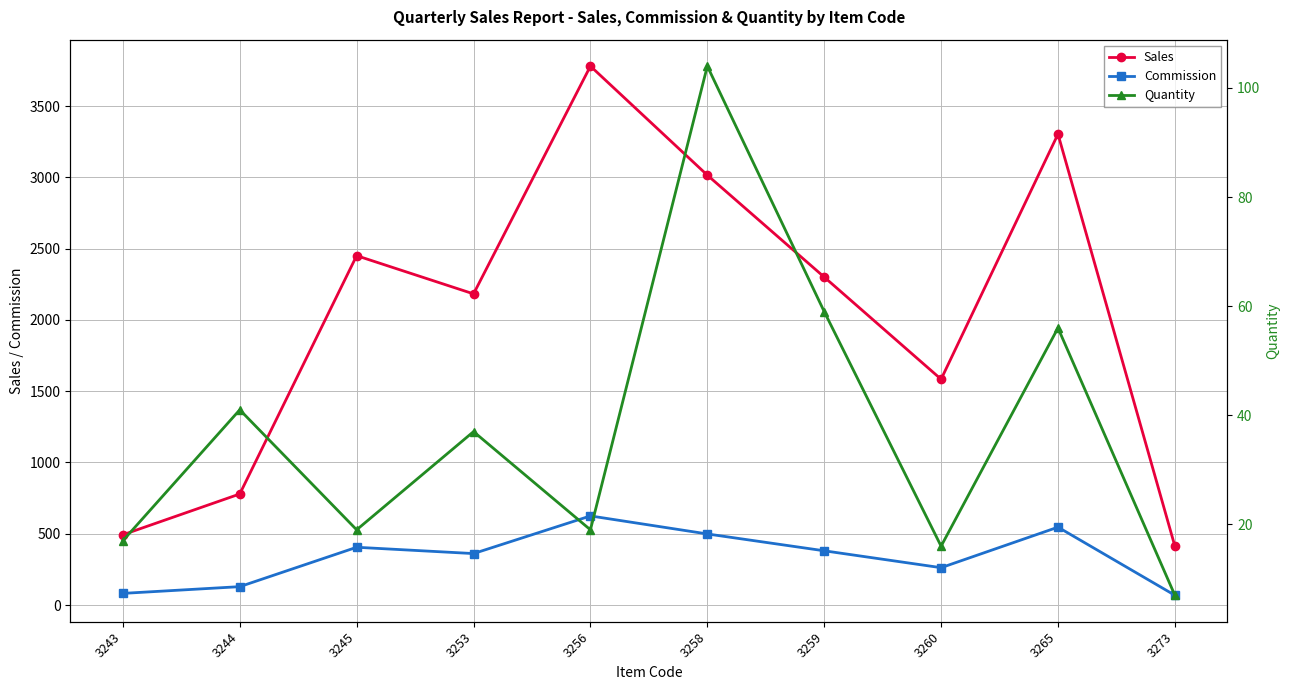

True or false: Commission and Sales intersect in this chart.

False